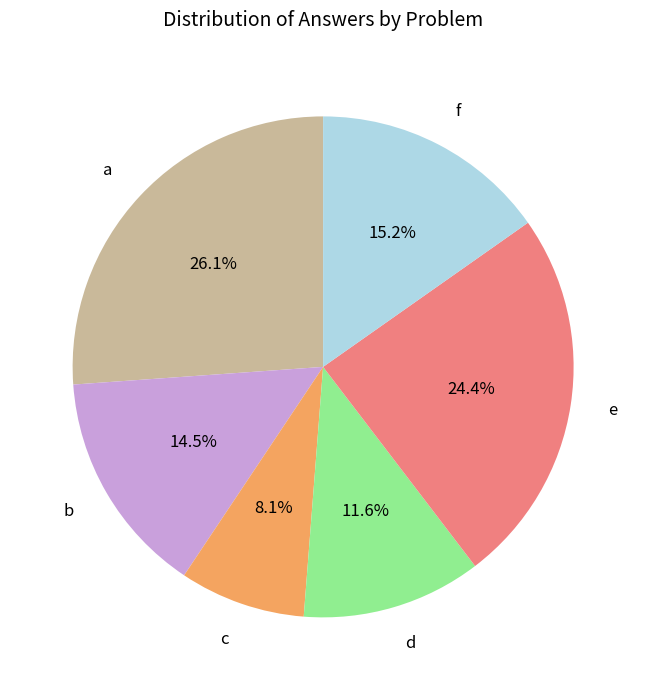

Combined, what portion of the pie is c and e?

32.5%